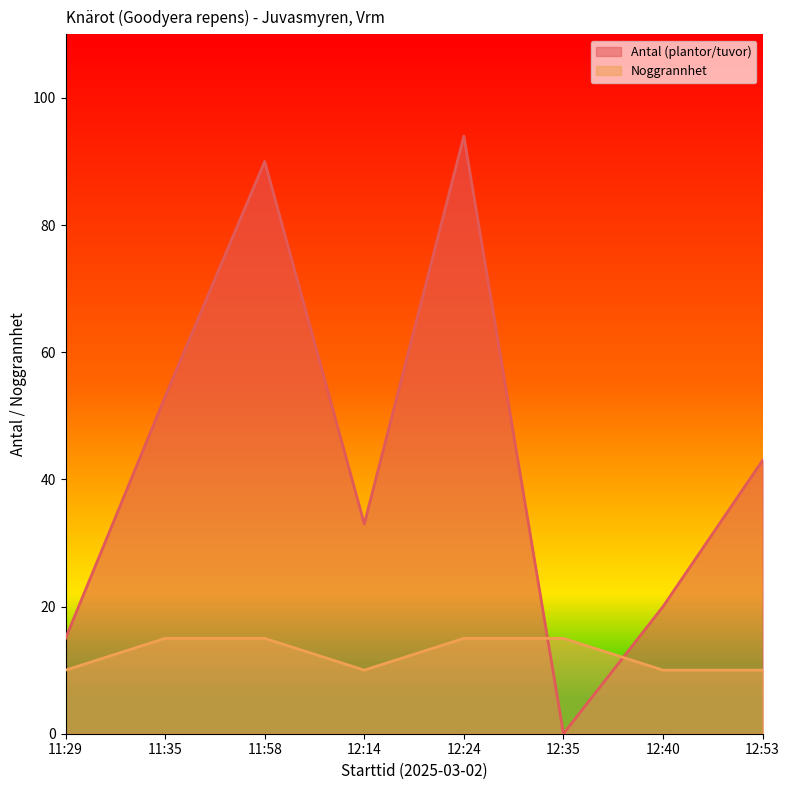

Is it true that Antal (plantor/tuvor) equals 88 at 11:35?

False